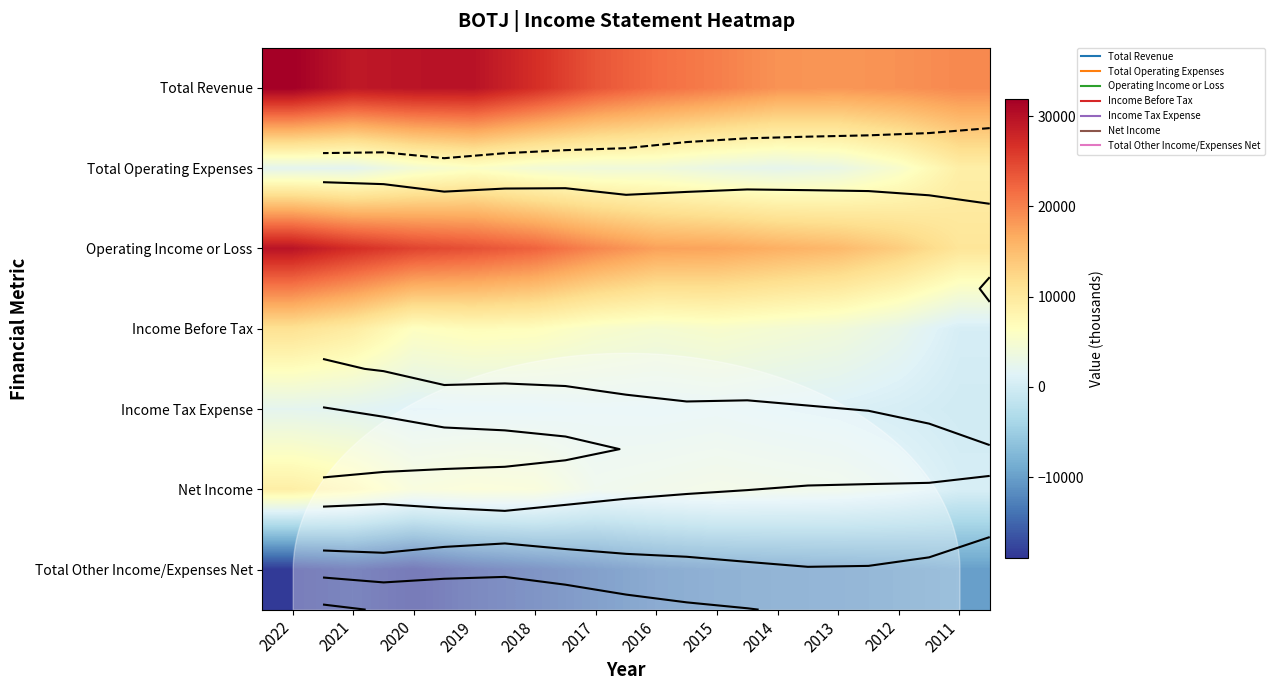

At which label is Operating Income or Loss closest to 20100?

2017